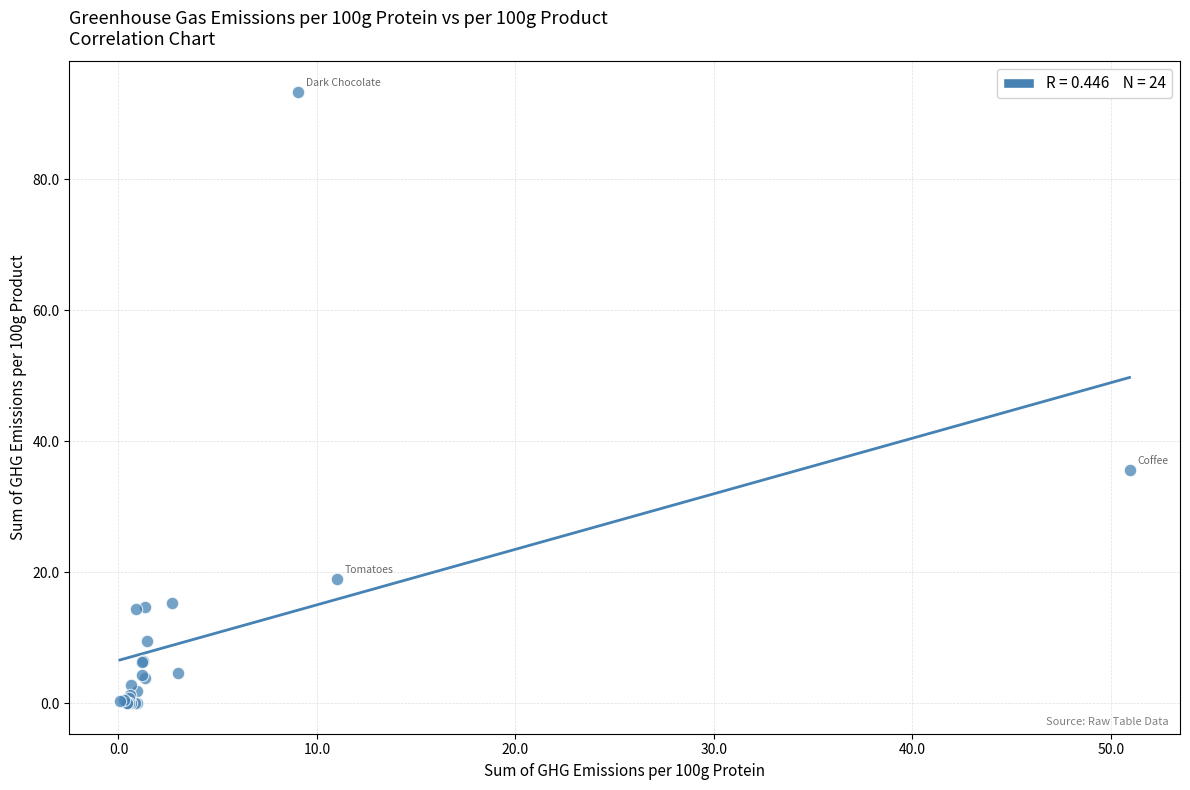

What Y value in the scatter plot is closest to 46?

35.7